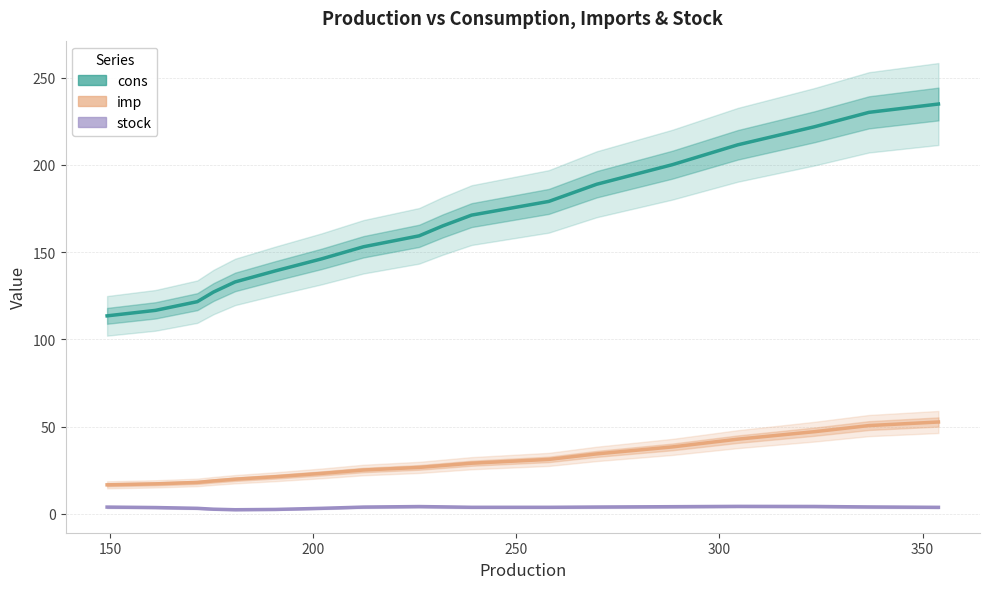

What is the average value of the stock series?

3.7